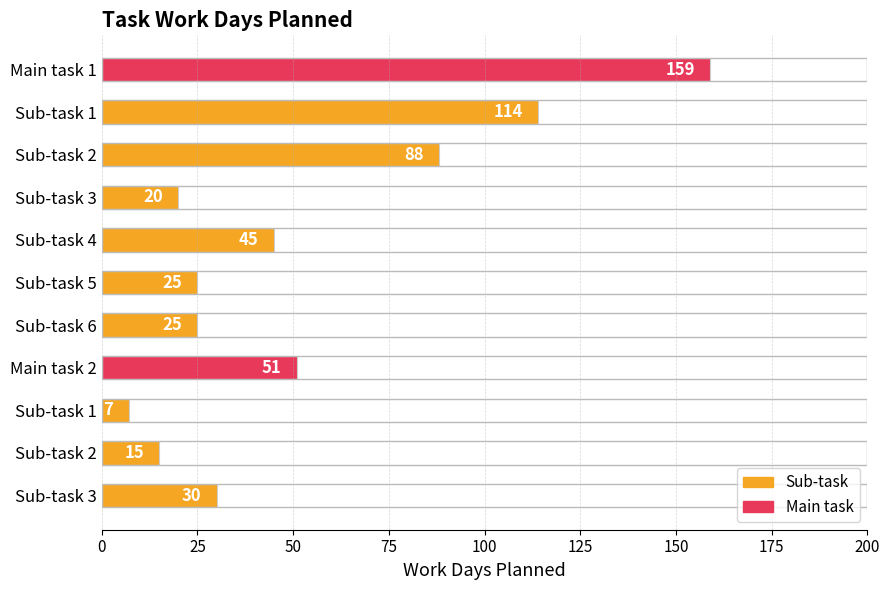

How many bars are there in total?

11